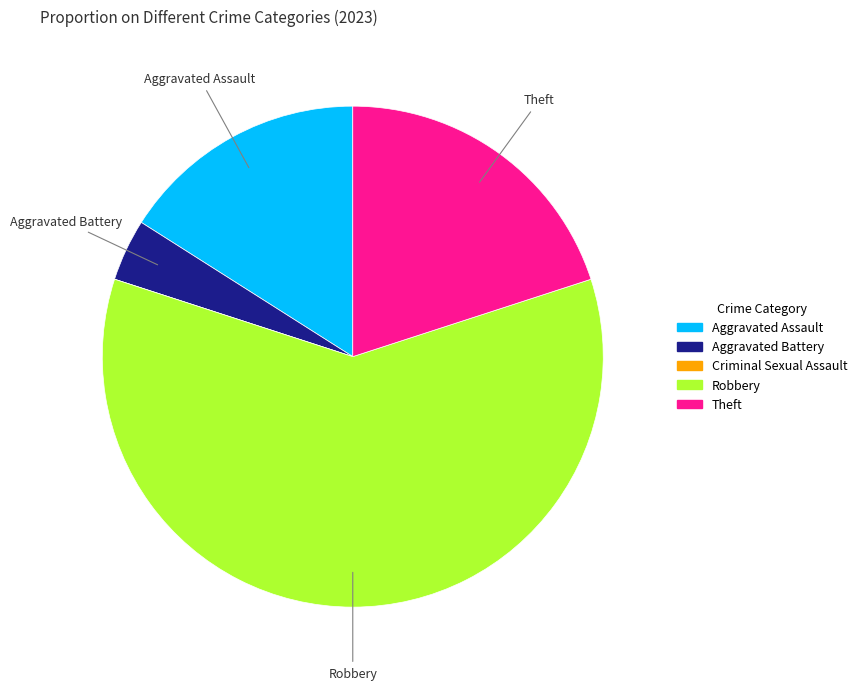

Which has a higher value, Aggravated Battery or Robbery?

Robbery